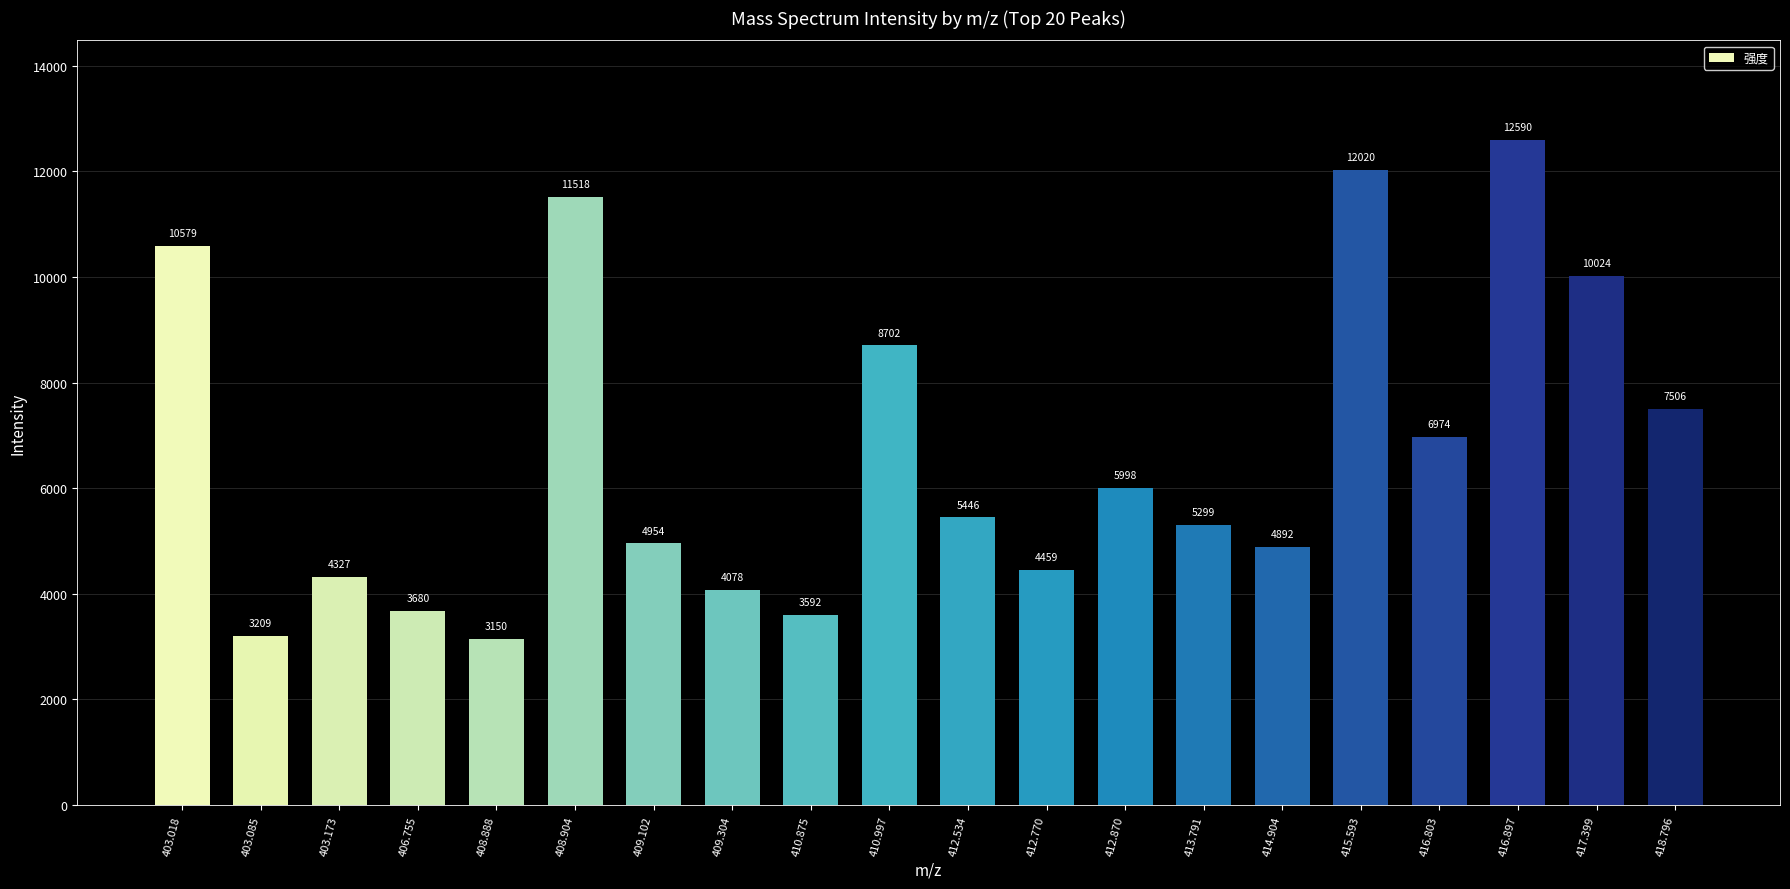

What position from the right is 412.534?

10